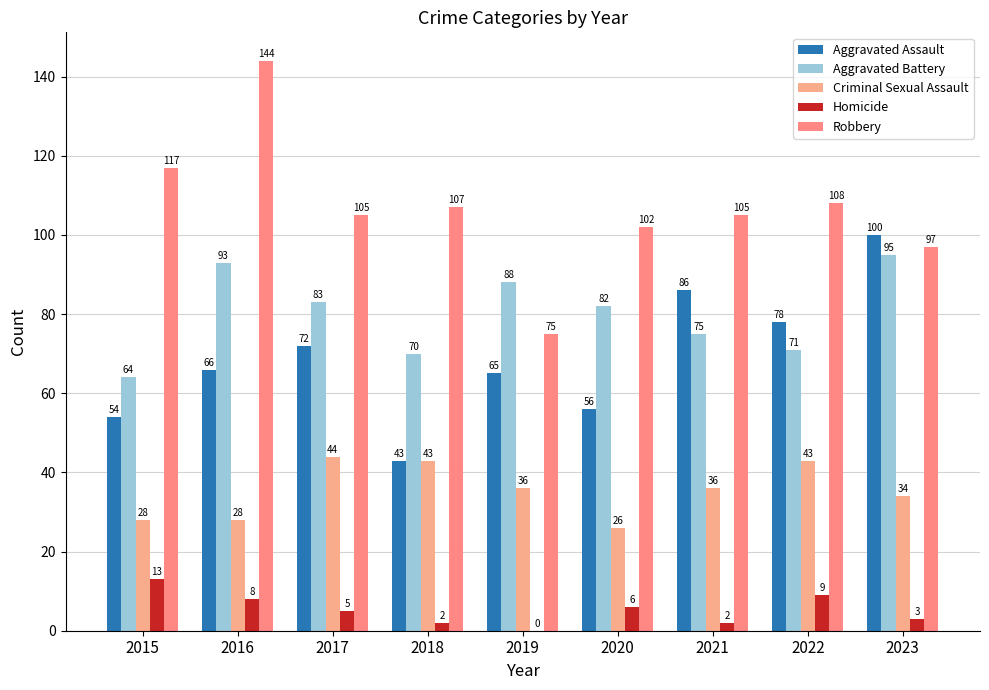

What is the difference between the maximum and second lowest values in the Criminal Sexual Assault series?

16